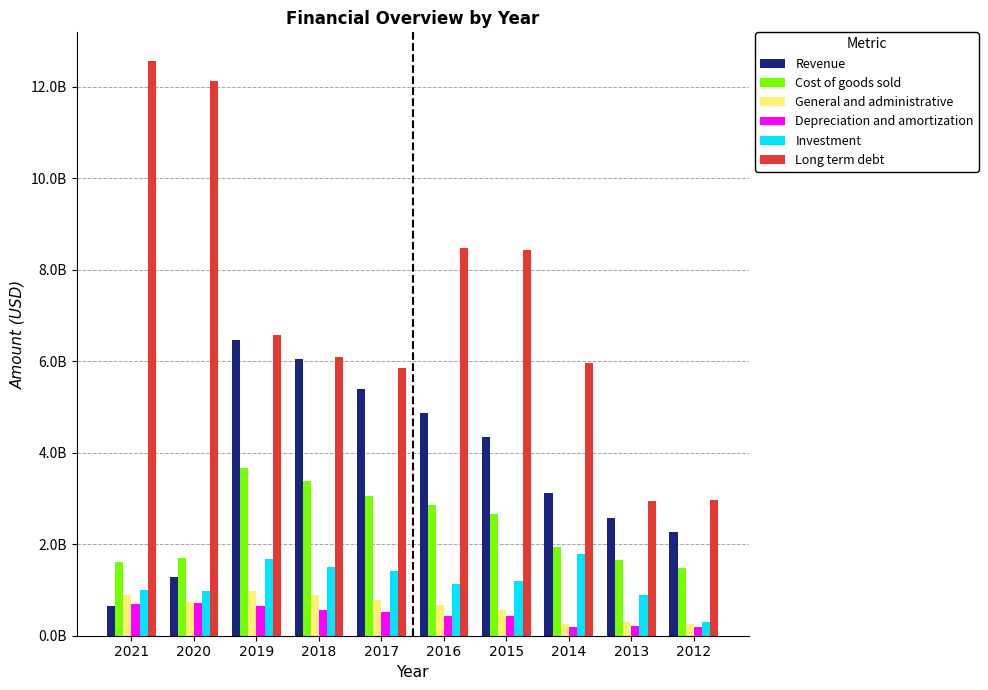

Which series has the widest spread of values?

Long term debt